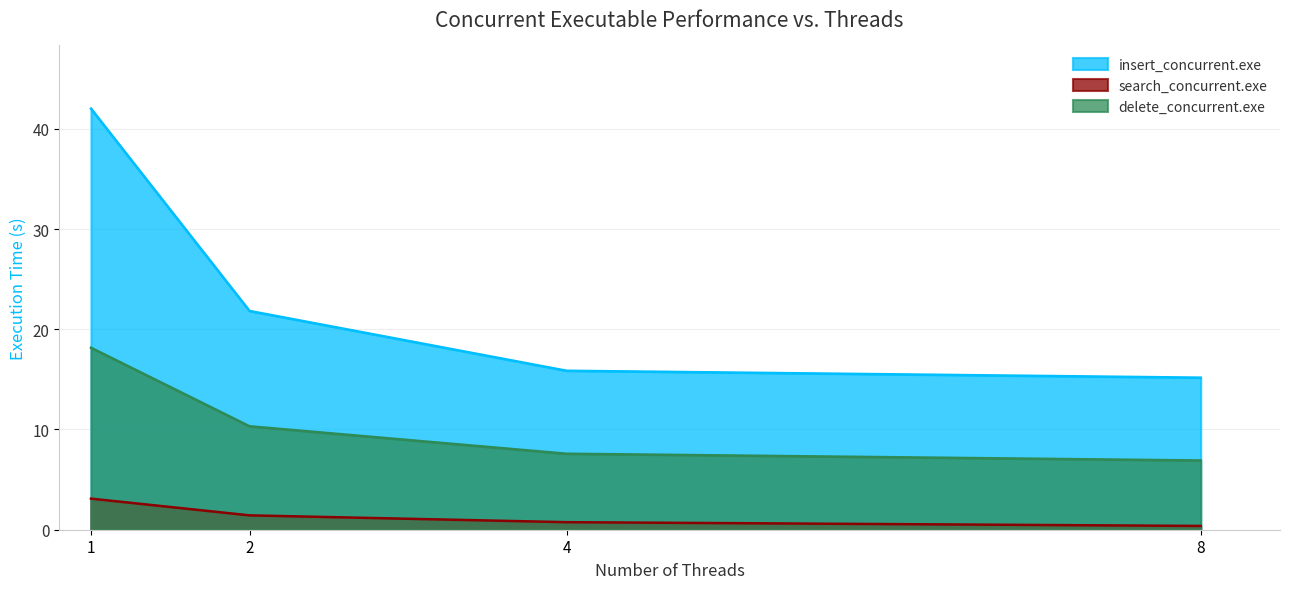

What is the difference between the maximum and minimum values in the search_concurrent.exe series?

2.7